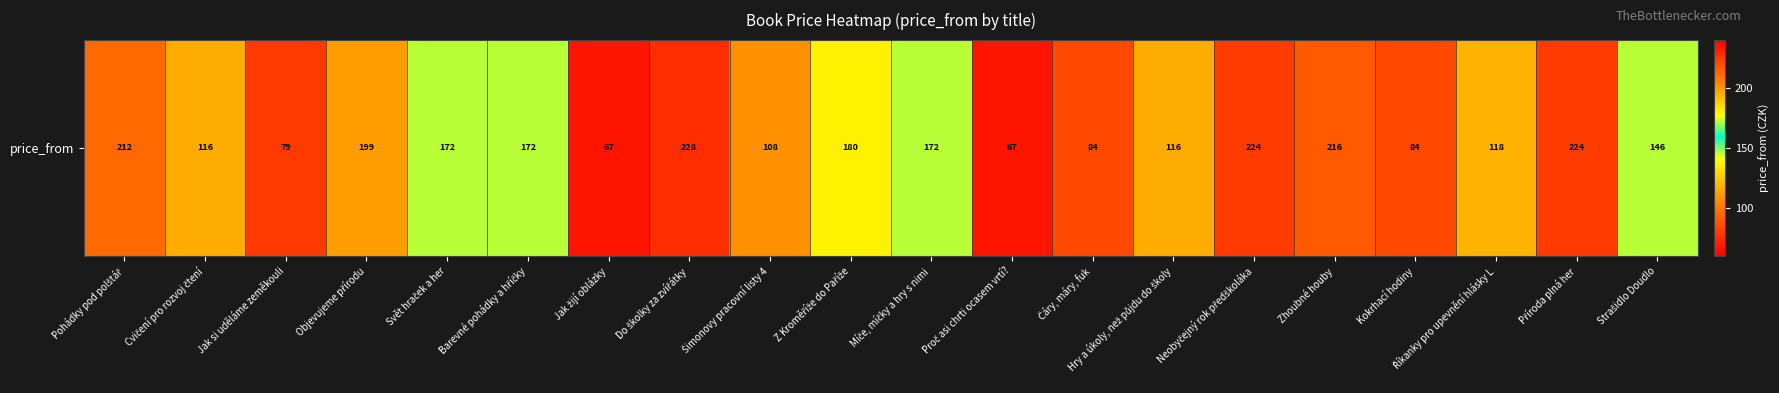

Rank the categories by value from lowest to highest.

Jak žijí oblázky, Proč asi chrti ocasem vrtí?, Jak si uděláme zeměkouli, Čáry, máry, fuk, Kokrhací hodiny, Šimonovy pracovní listy 4, Cvičení pro rozvoj čtení, Hry a úkoly, než půjdu do školy, Říkanky pro upevnění hlásky L, Strašidlo Doudlo, Svět hraček a her, Barevné pohádky a hříčky, Míče, míčky a hry s nimi, Z Kroměříže do Paříže, Objevujeme přírodu, Pohádky pod polštář, Zhoubné houby, Neobyčejný rok předškoláka, Příroda plná her, Do školky za zvířátky